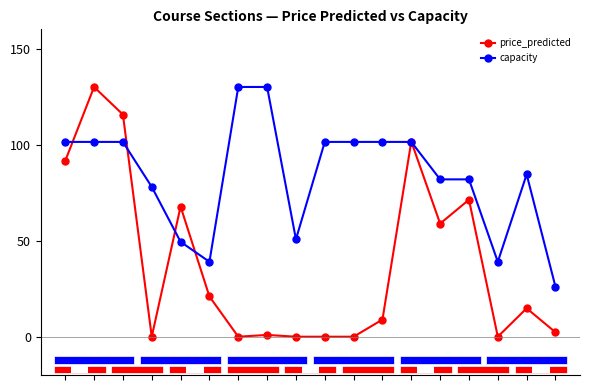

True or false: price_predicted has more than 1 interior local peaks.

True